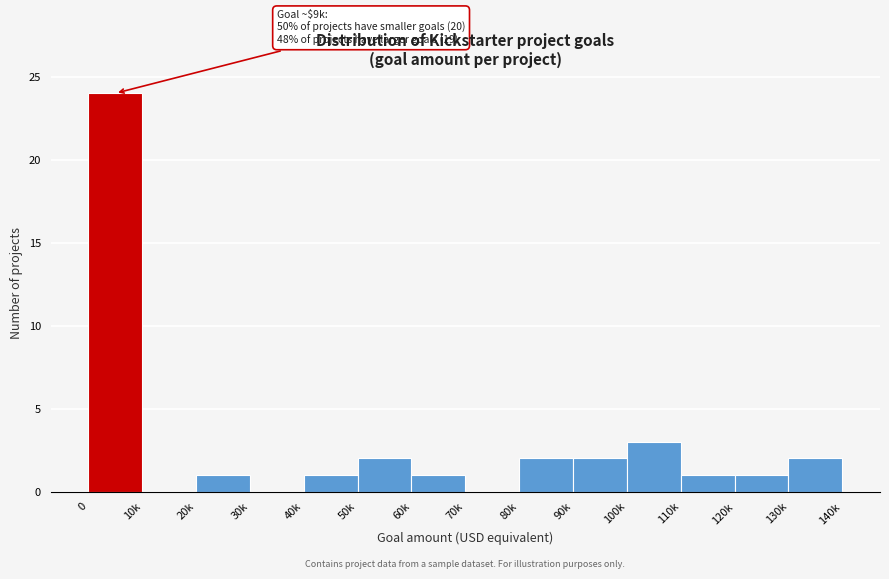

Reading left to right, transcribe all the data shown in this chart.

0=24	10k=0	20k=1	30k=0	40k=1	50k=2	60k=1	70k=0	80k=2	90k=2	100k=3	110k=1	120k=1	130k=2